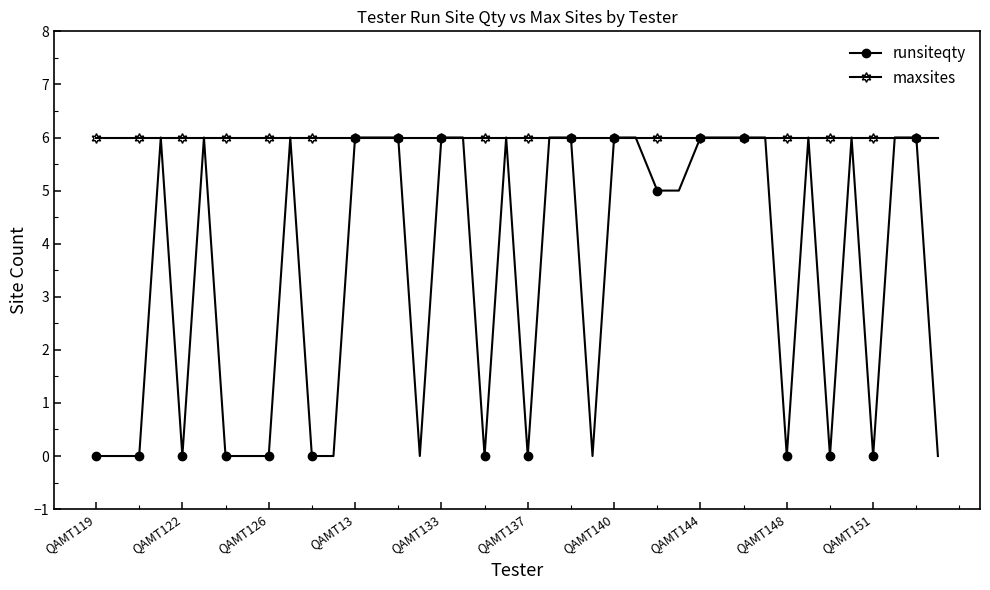

True or false: runsiteqty has more than 1 interior local peaks.

True